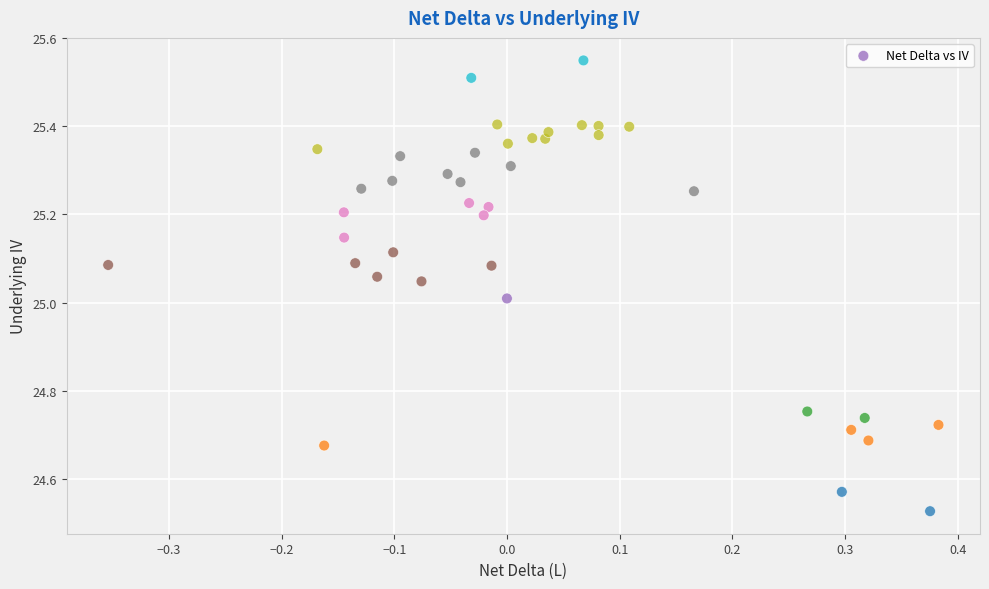

What is the range of Y values (max minus min)?

1.0